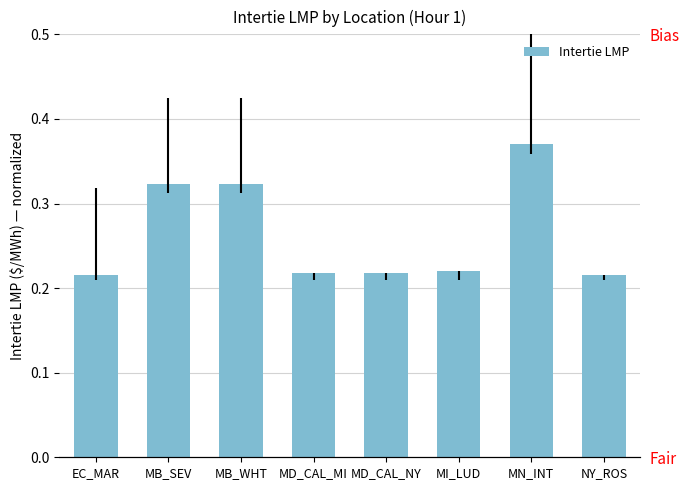

What is the label of the 4th bar from the left?

MD_CAL_MI